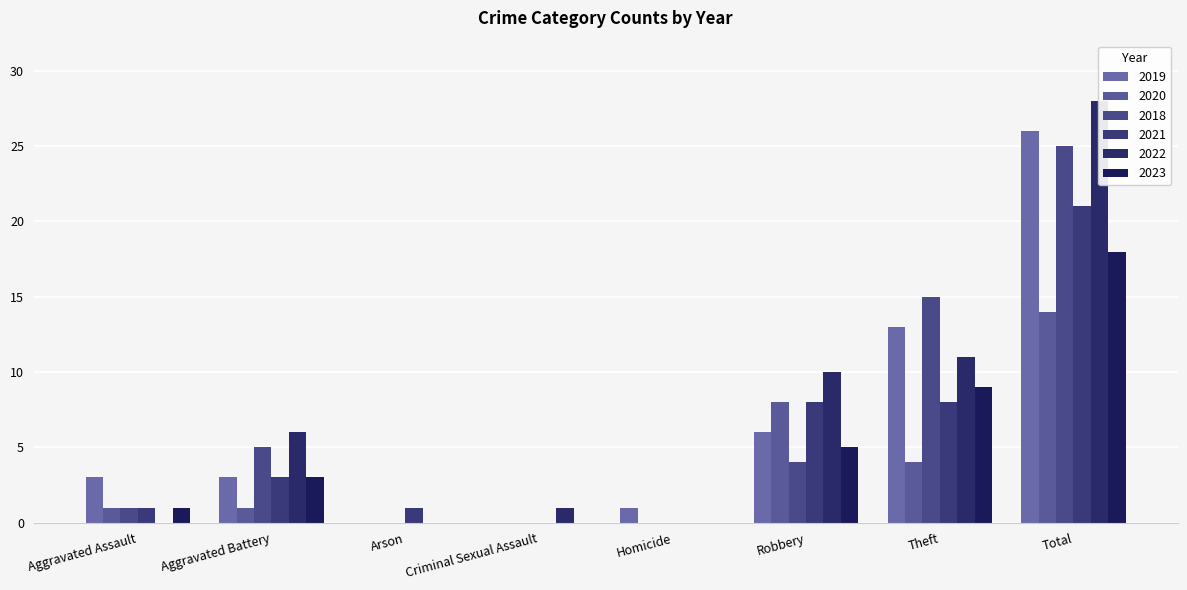

Which label corresponds to the largest value in the chart?

Total